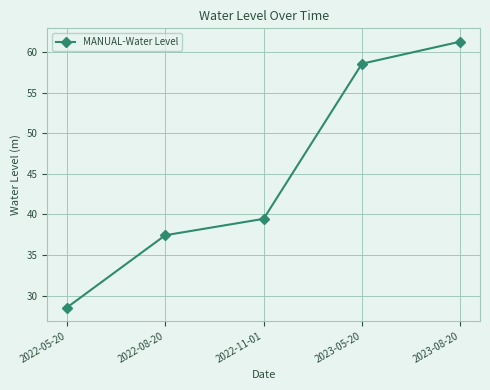

True or false: the data has more than 1 interior local peaks.

False